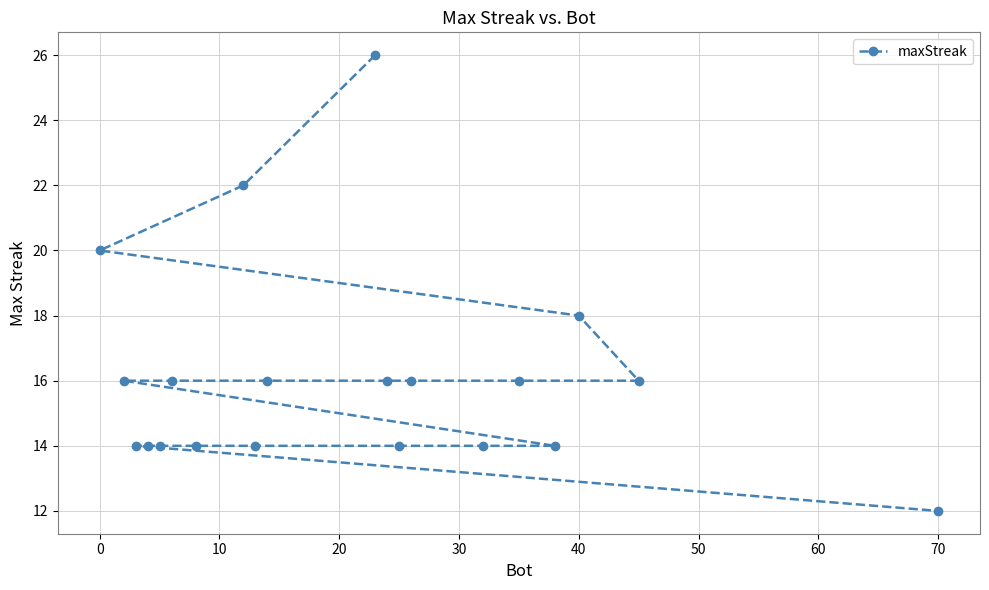

What is the average value?

16